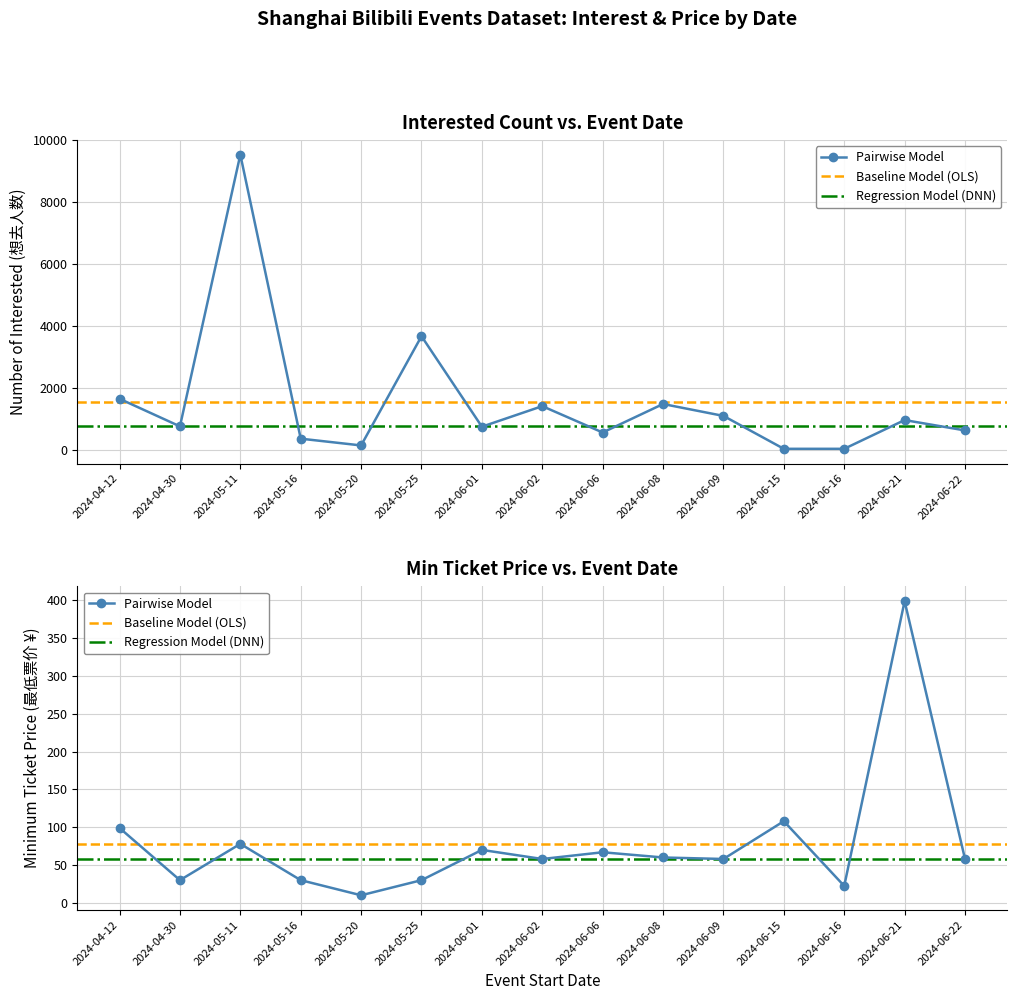

Which category has the lowest value across all series?

2024-05-20